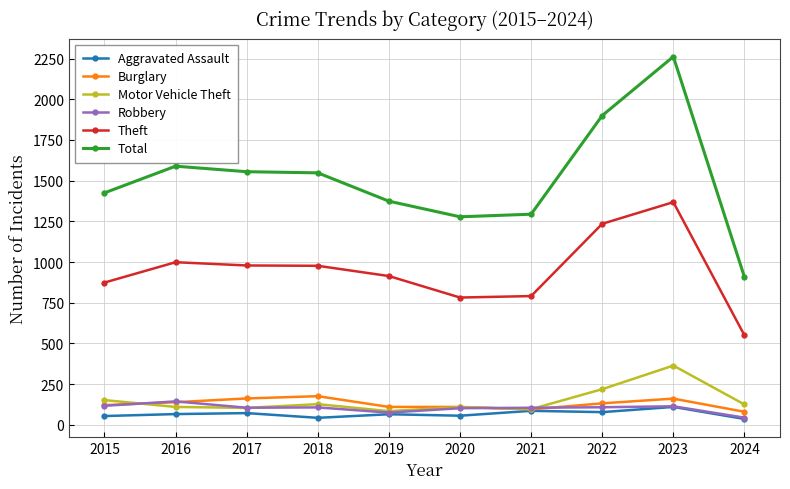

What is the lowest value of the Total series?

908